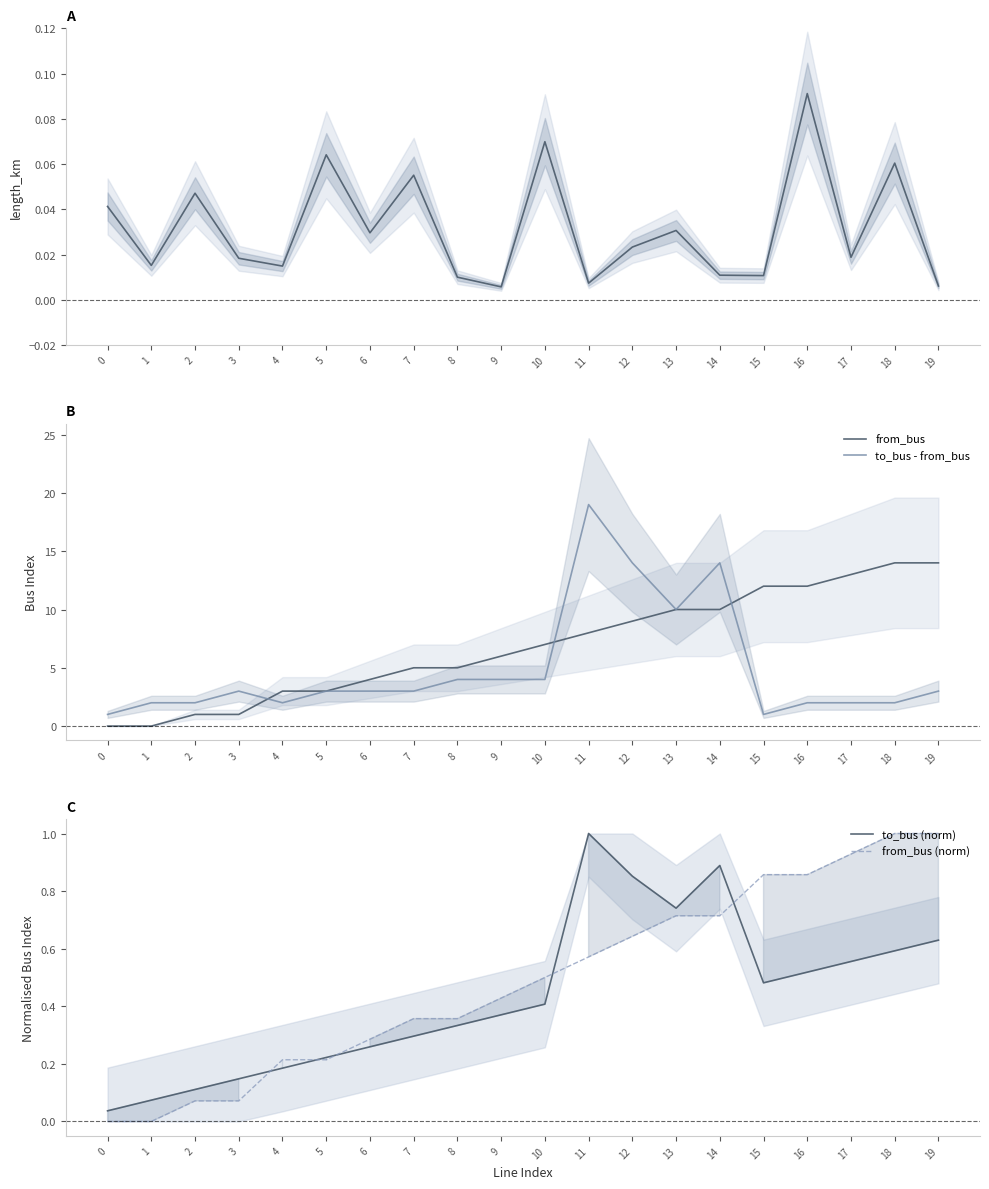

At how many categories does at least one series exceed 4?

13